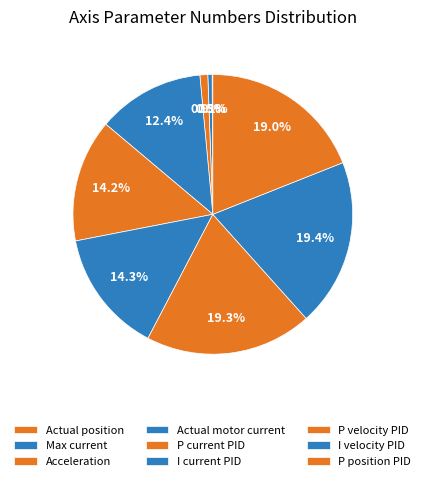

How many slices are in this pie chart?

9